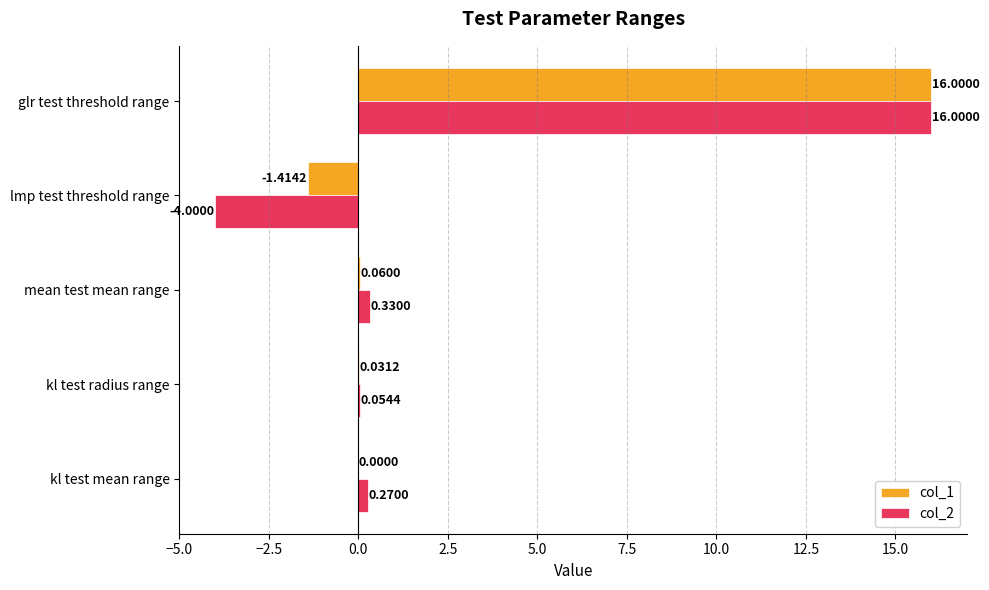

Which series has the largest total across all categories?

col_1